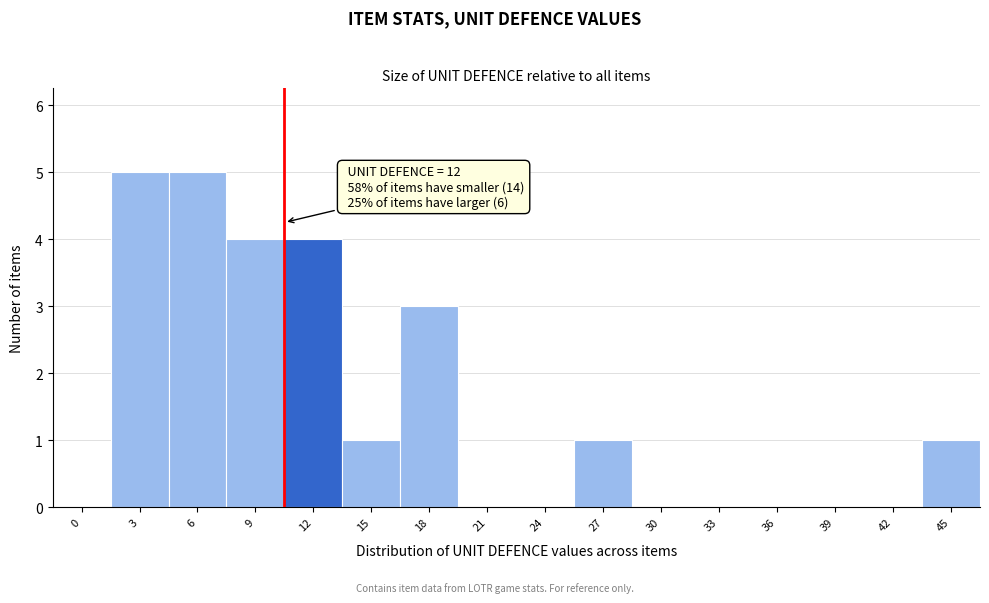

Reading left to right, extract all data points from this chart.

0=0	3=5	6=5	9=4	12=4	15=1	18=3	21=0	24=0	27=1	30=0	33=0	36=0	39=0	42=0	45=1